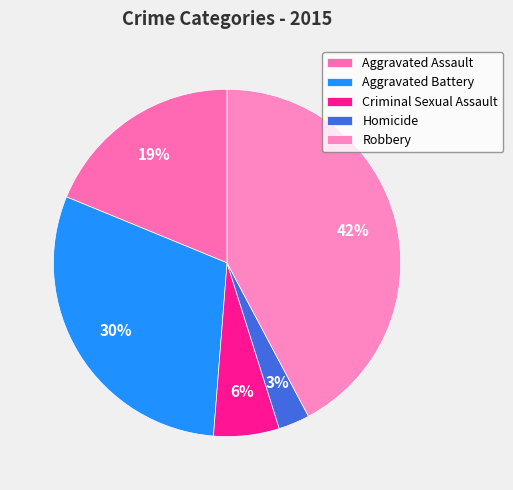

How many segments does this pie chart have?

5